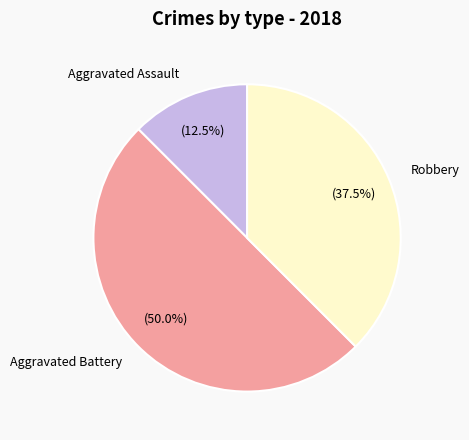

What is the total percentage of Aggravated Assault and Robbery?

50.0%